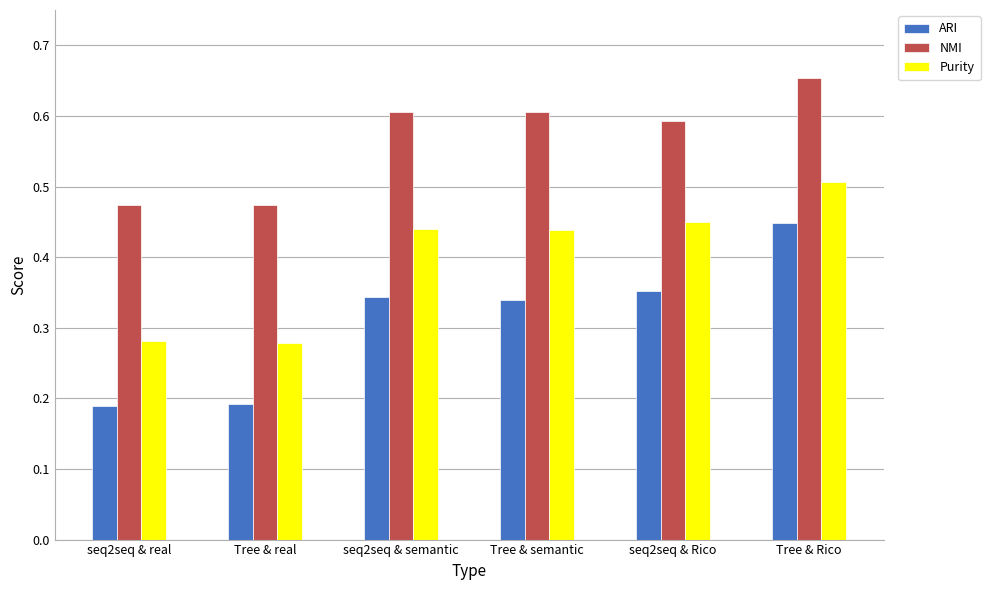

What is the sum of all Purity values?

2.4